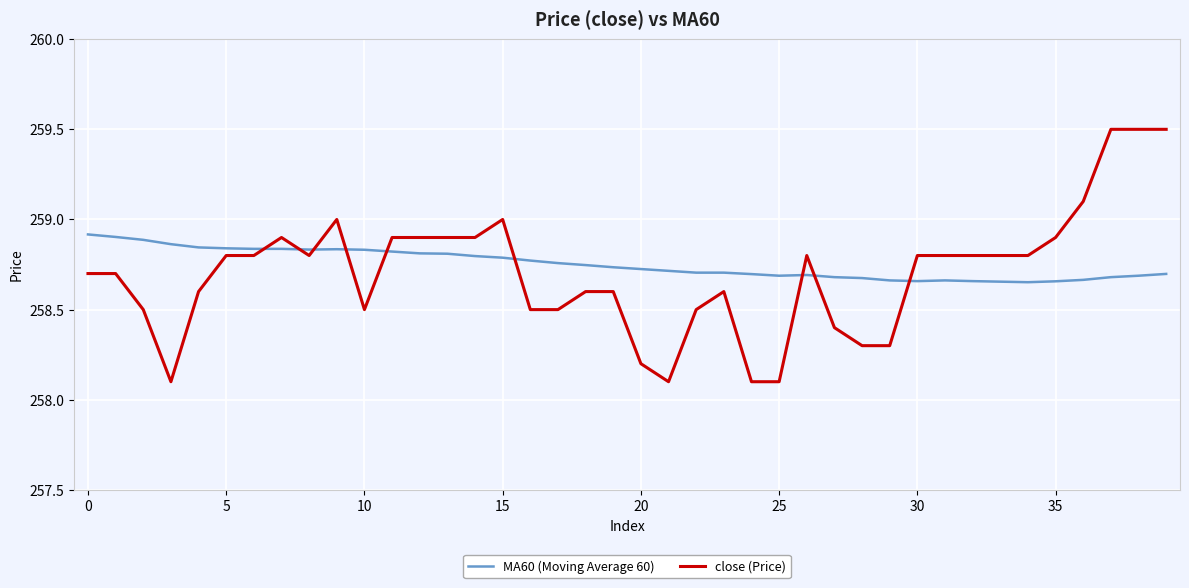

Rank the series by their average value, from lowest to highest.

close (Price), MA60 (Moving Average 60)